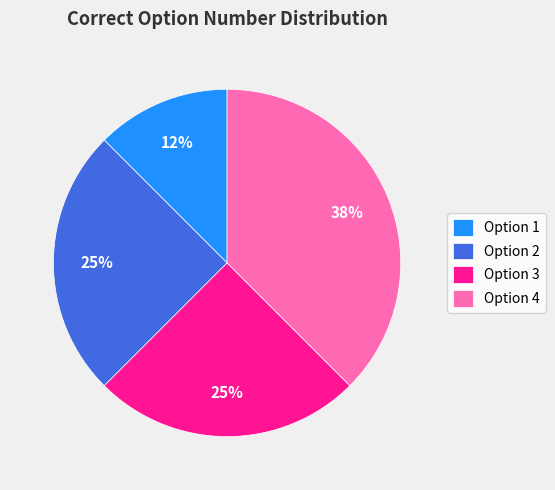

How many slices are in this pie chart?

4